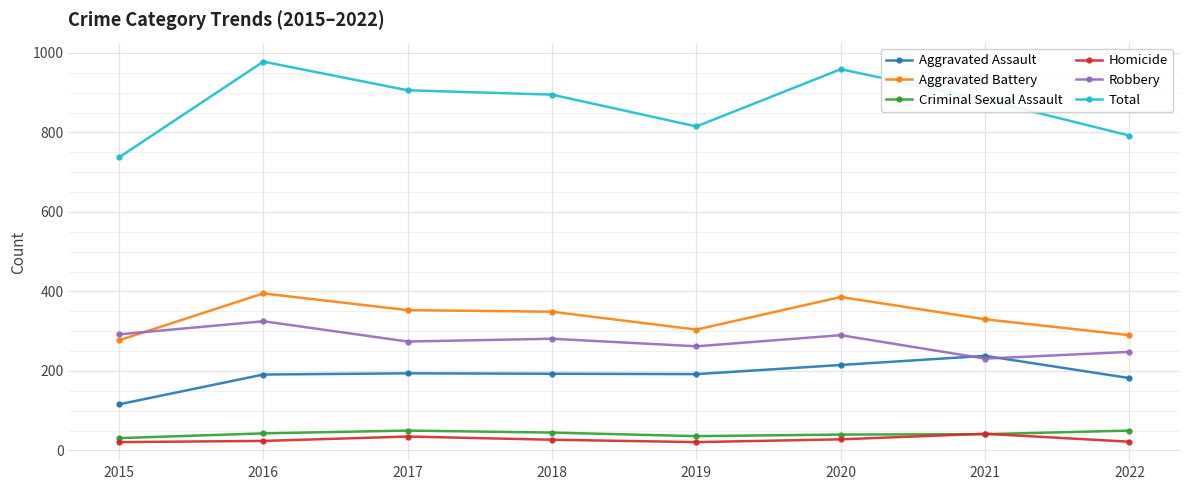

True or false: Robbery and Criminal Sexual Assault cross at least once.

False